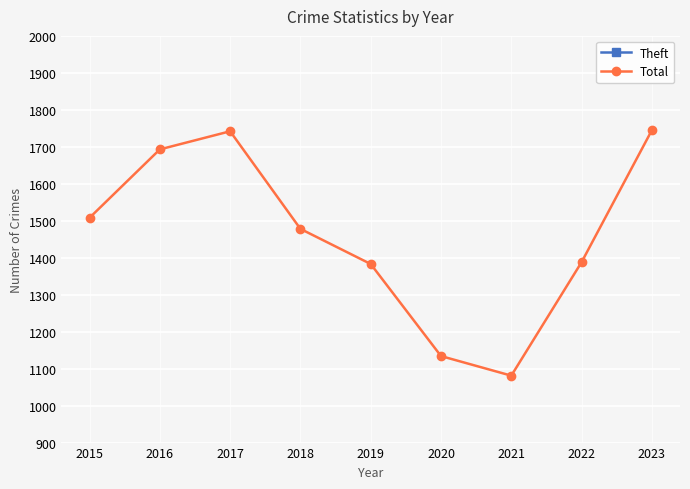

The value of Total at 2021 is 1680. True or false?

False